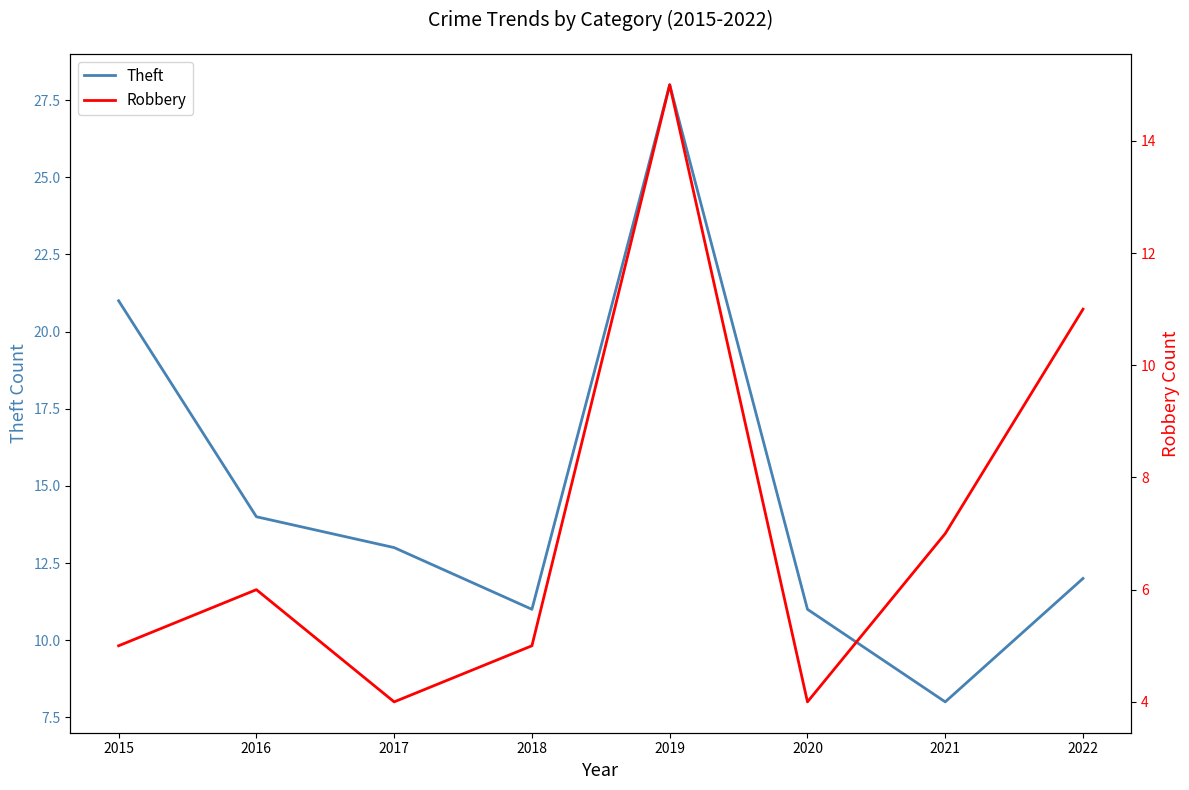

How many data points in Theft are less than 13?

4